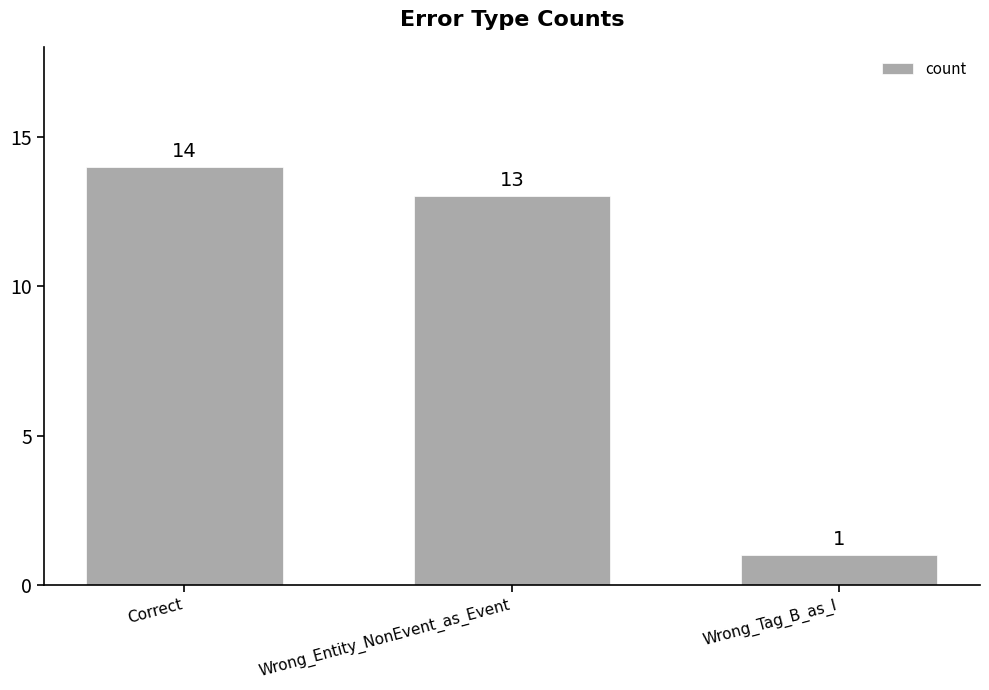

The value at Wrong_Entity_NonEvent_as_Event is 19. True or false?

False